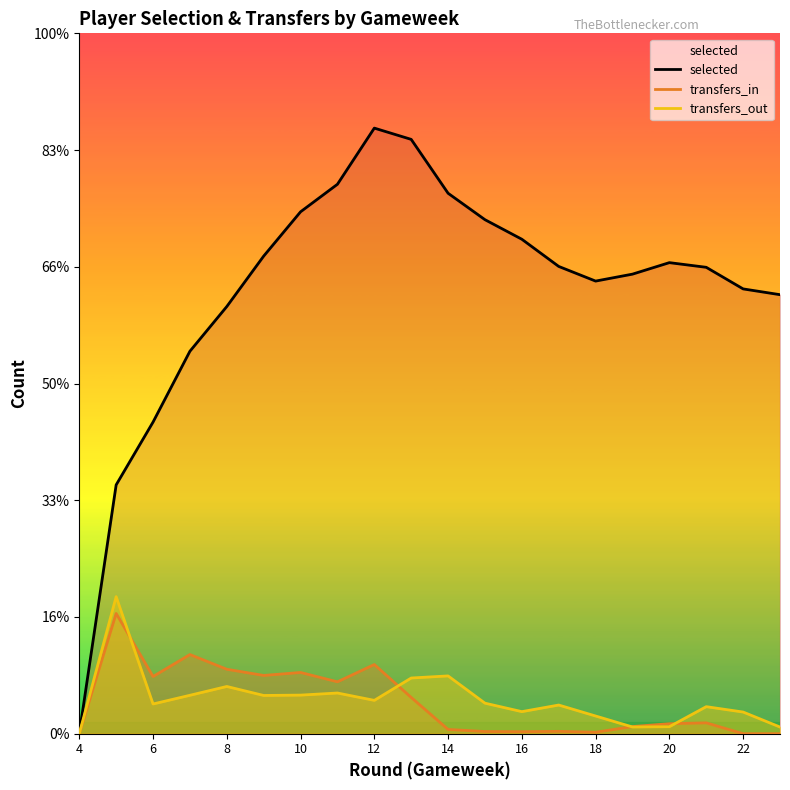

Does the chart display data point markers on the line(s)?

No